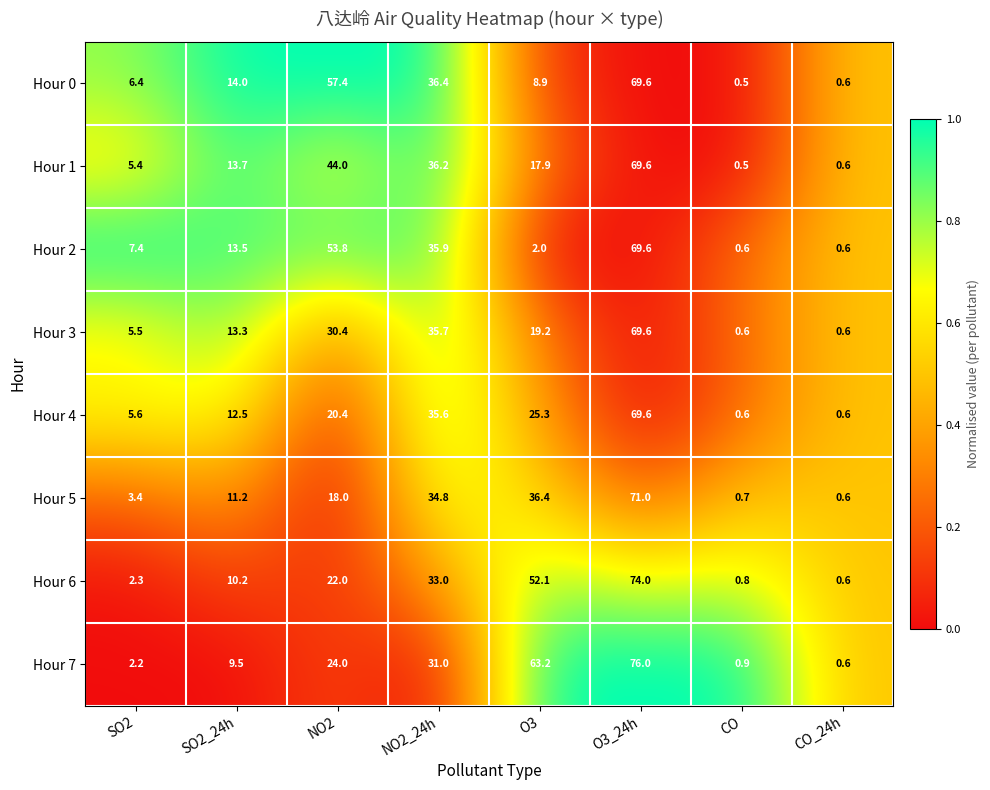

What is the sum of the Hour 2 values at NO2 and SO2?

61.2